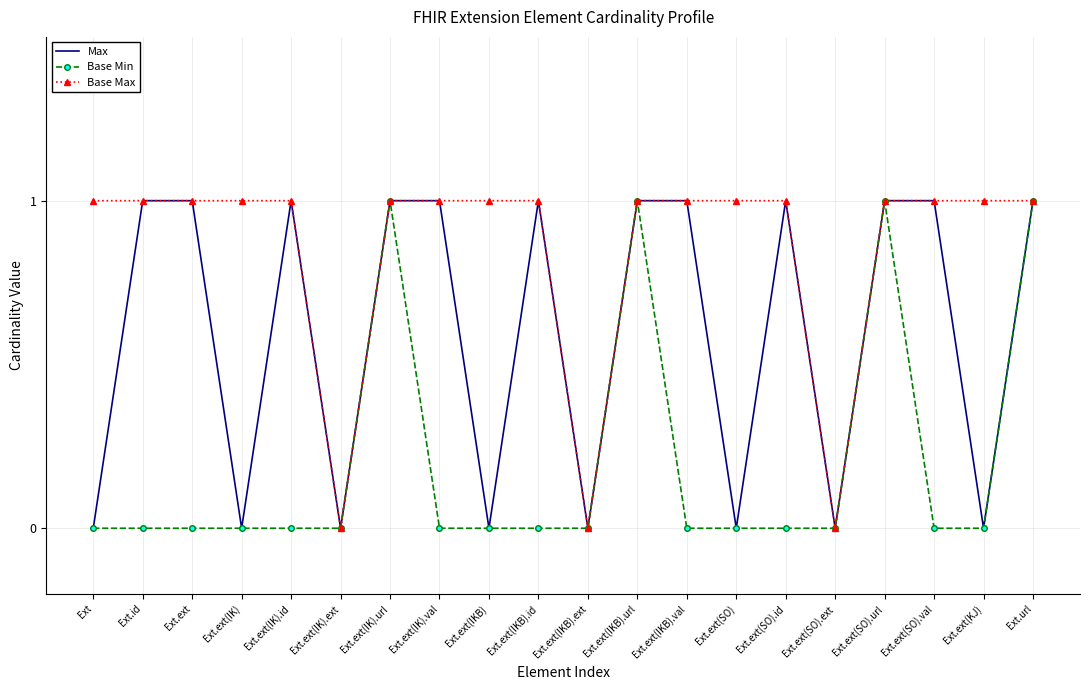

List the series in order of their overall mean, highest first.

Base Max, Max, Base Min